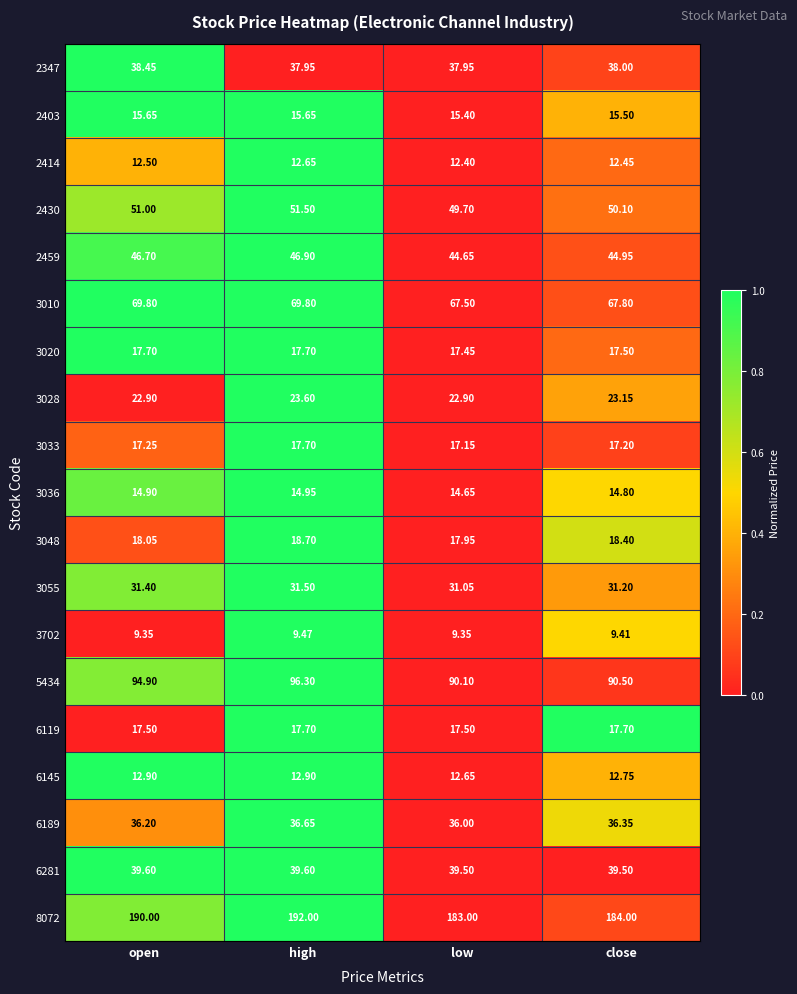

Rank the categories by 5434 value from highest to lowest.

high, open, close, low